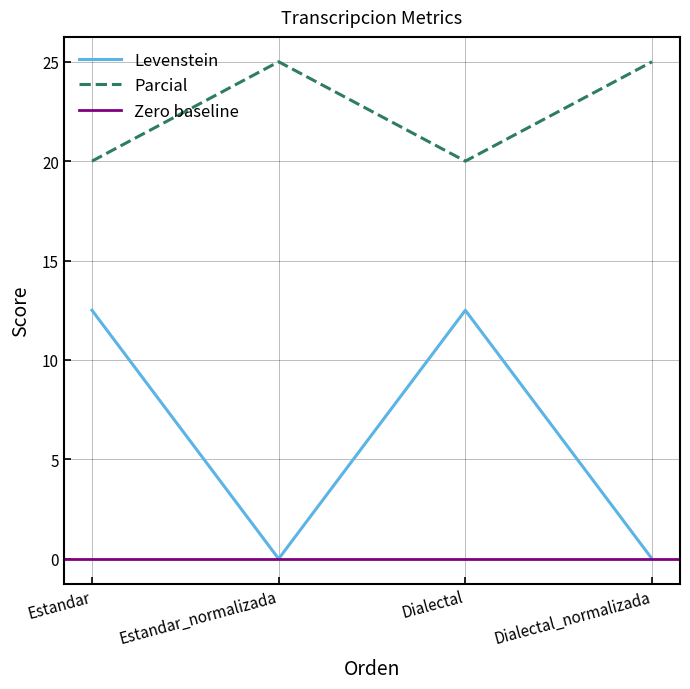

At which category does the chart reach its minimum across all series?

Estandar_normalizada